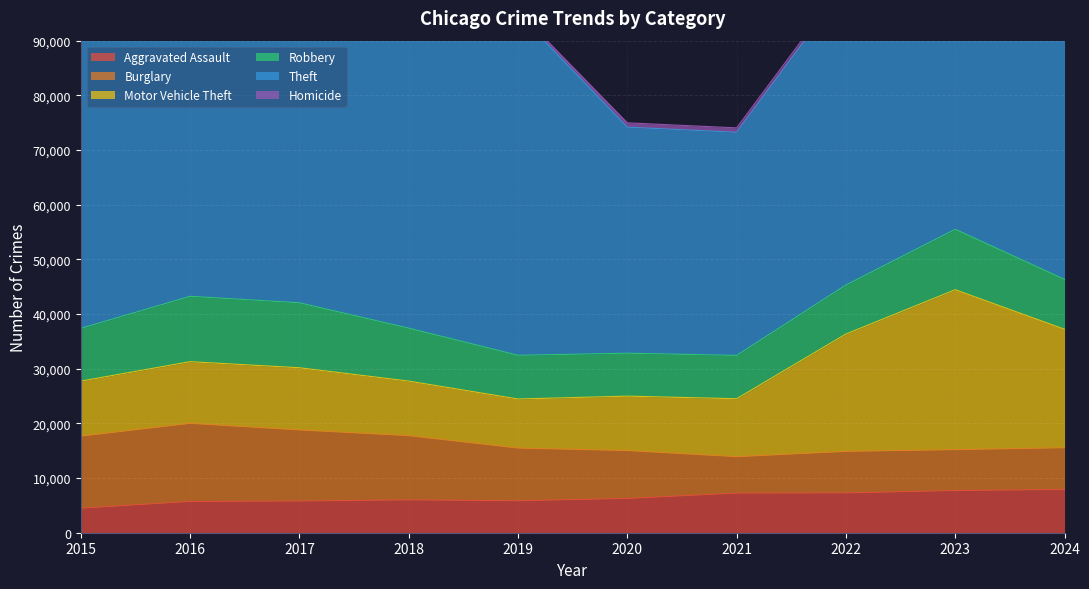

What is the difference between the maximum and minimum values in the Burglary series?

7628